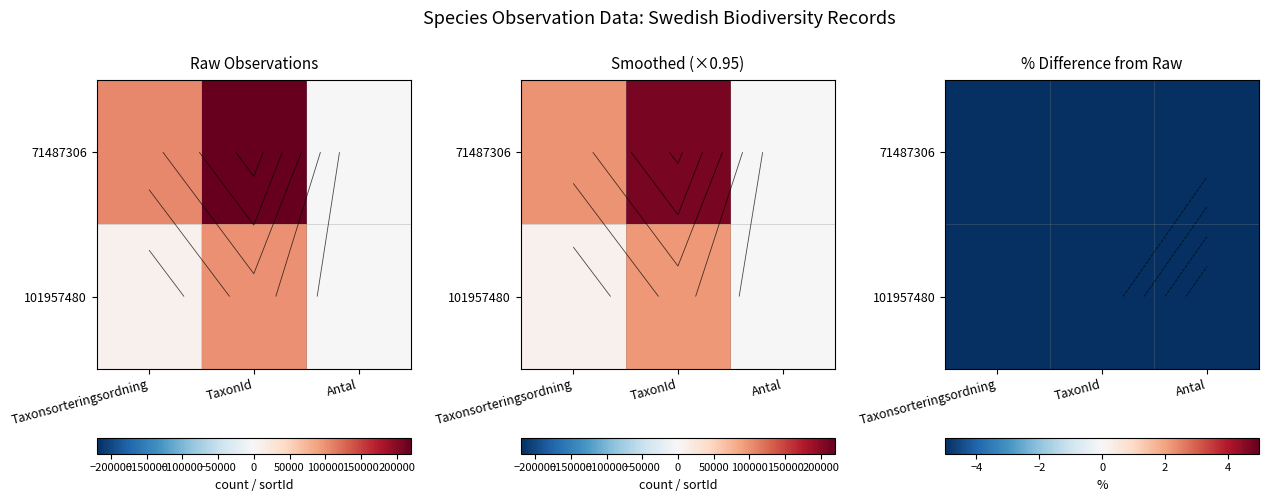

Which has a higher value, Antal or TaxonId?

TaxonId